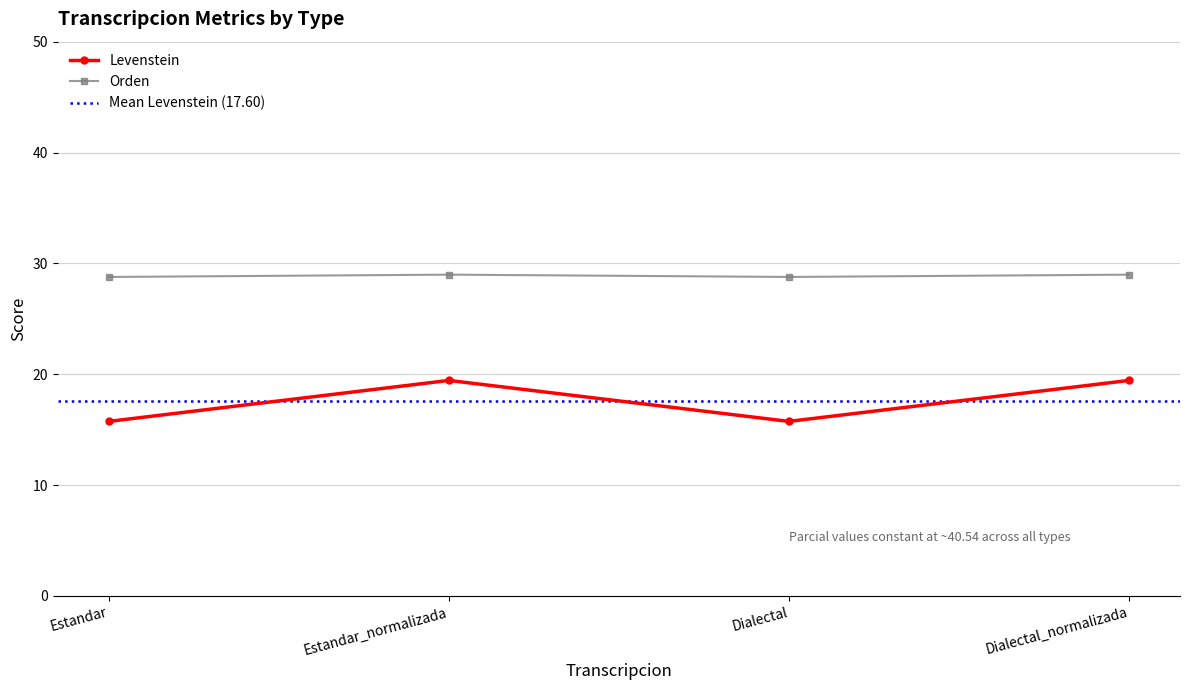

What is the smallest value displayed?

15.7